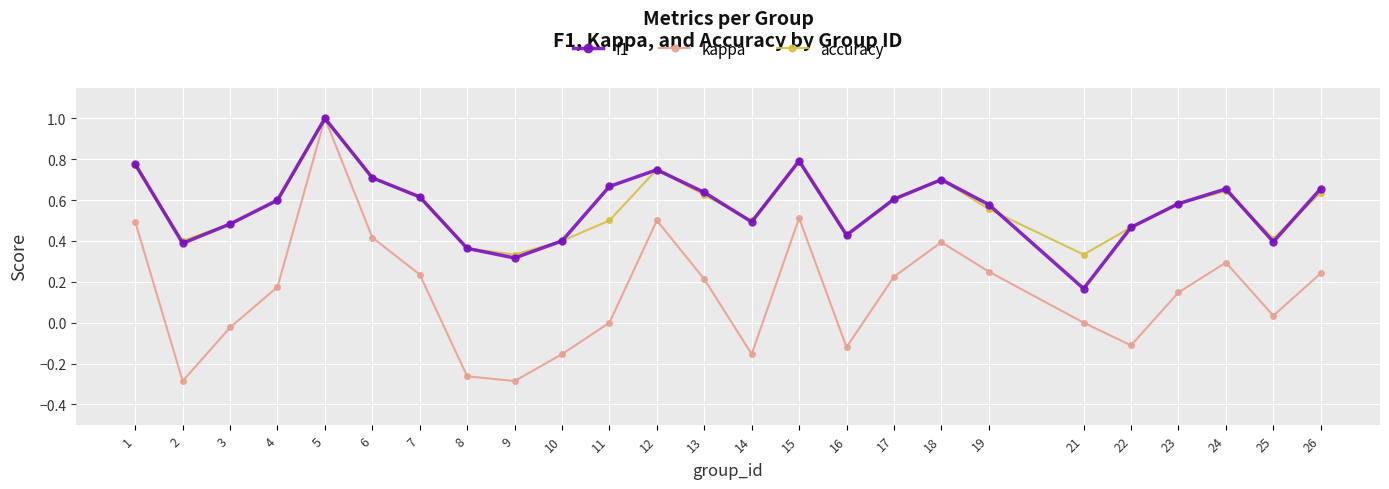

What is the greatest value displayed?

1.0